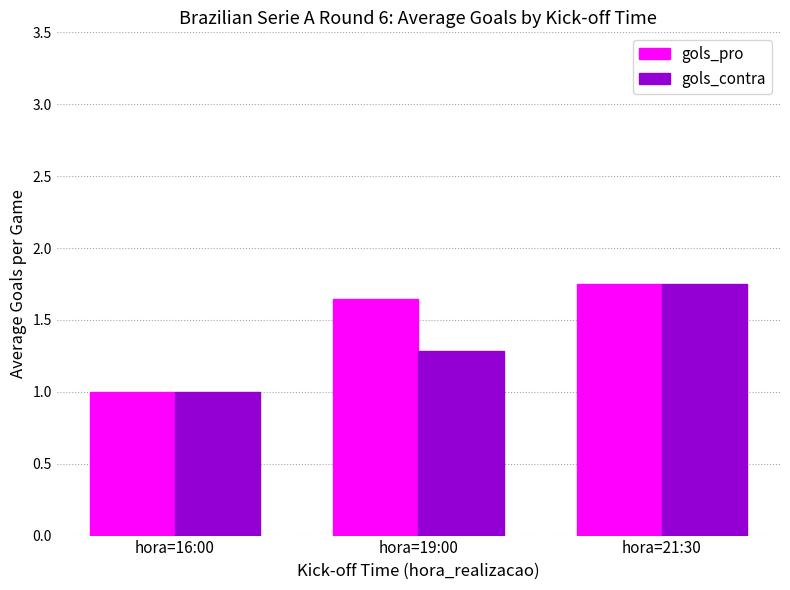

What is the total value across all series at hora=21:30?

3.5